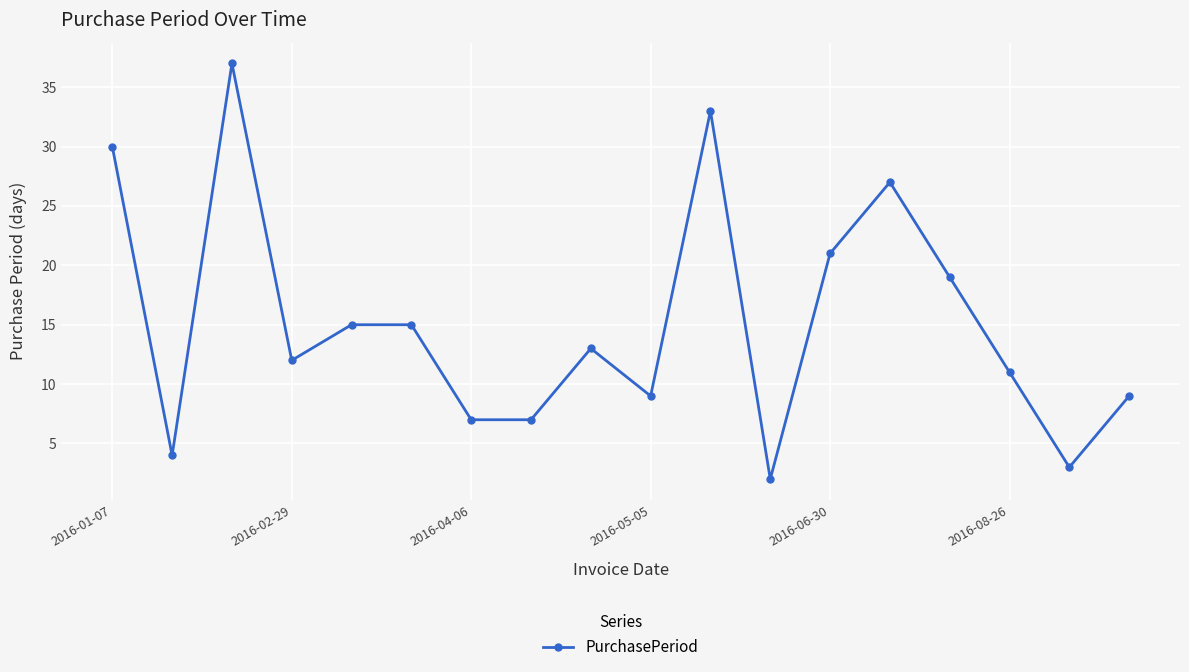

True or false: there are more than 1 points higher than both neighbors.

True